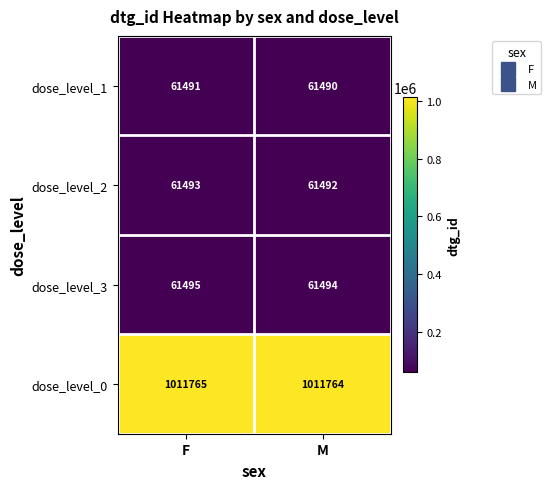

What is the spread (max minus min) of values at F?

950274